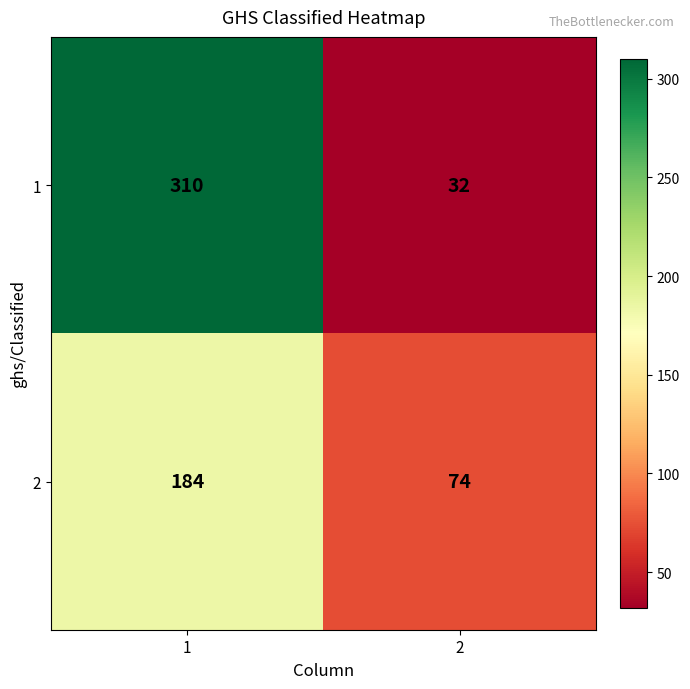

Read the 2 value at 2, to the nearest 10.

70